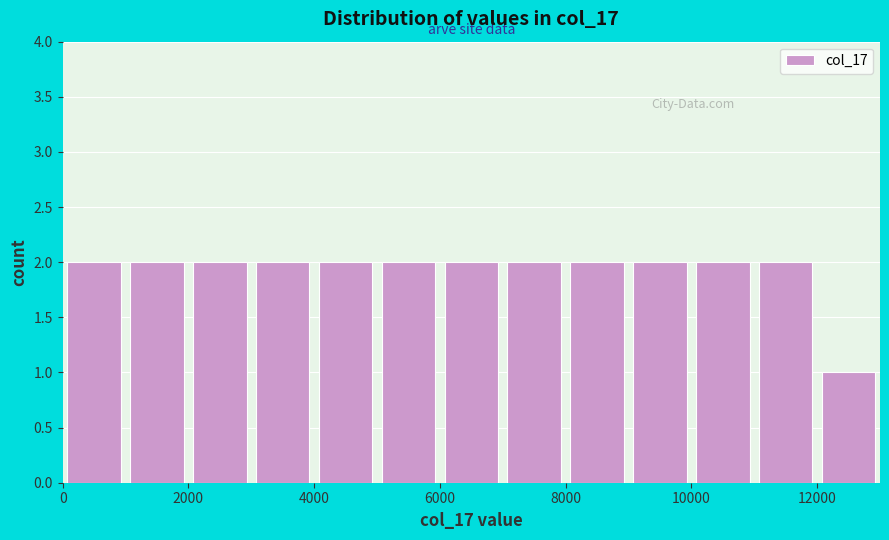

Reading left to right, transcribe this chart: for each bar, give the range it covers on the x-axis and its height. The values are not printed on the chart, so give them approximately, as read against the axis.

0 to 1000: 2
1000 to 2000: 2
2000 to 3000: 2
3000 to 4000: 2
4000 to 5000: 2
5000 to 6000: 2
6000 to 7000: 2
7000 to 8000: 2
8000 to 9000: 2
9000 to 10000: 2
10000 to 11000: 2
11000 to 12000: 2
12000 to 13000: 1